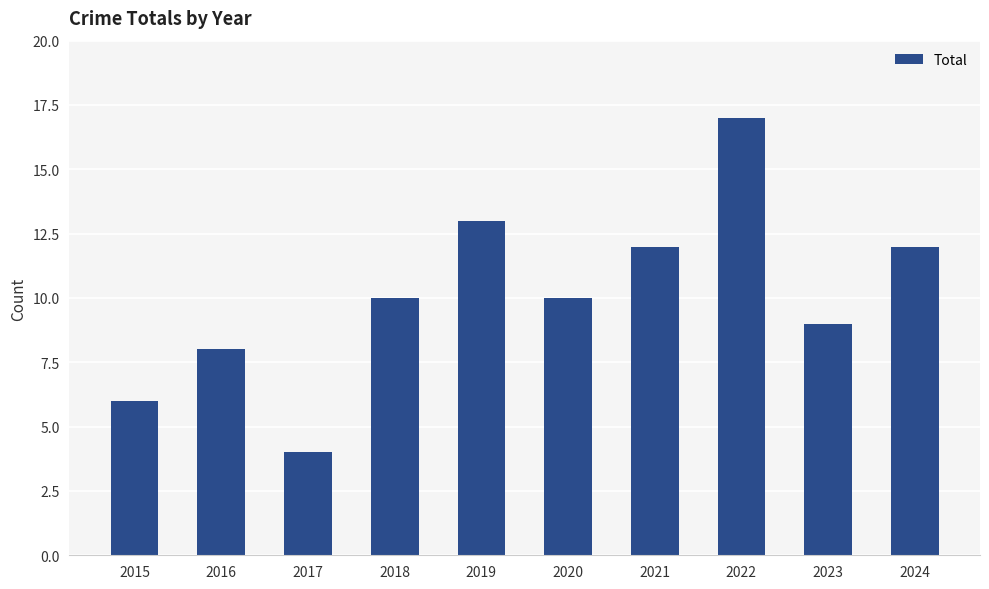

The value at 2015 is 6. True or false?

True